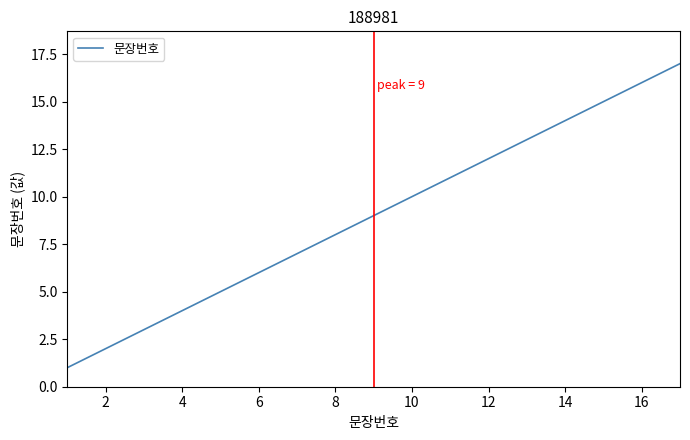

What is the greatest value displayed?

17